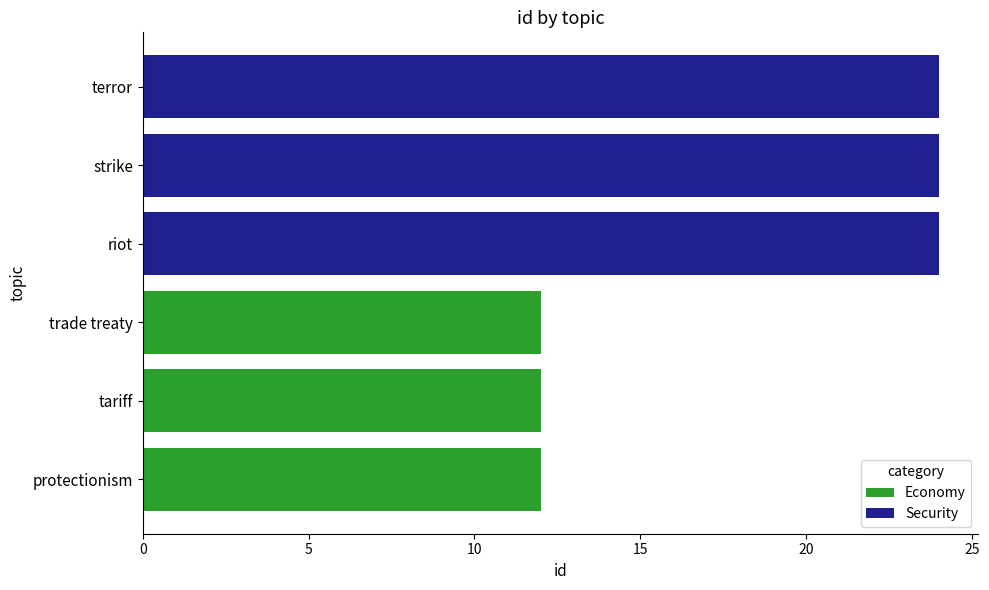

What is the sum of the Economy values at riot and trade treaty?

12